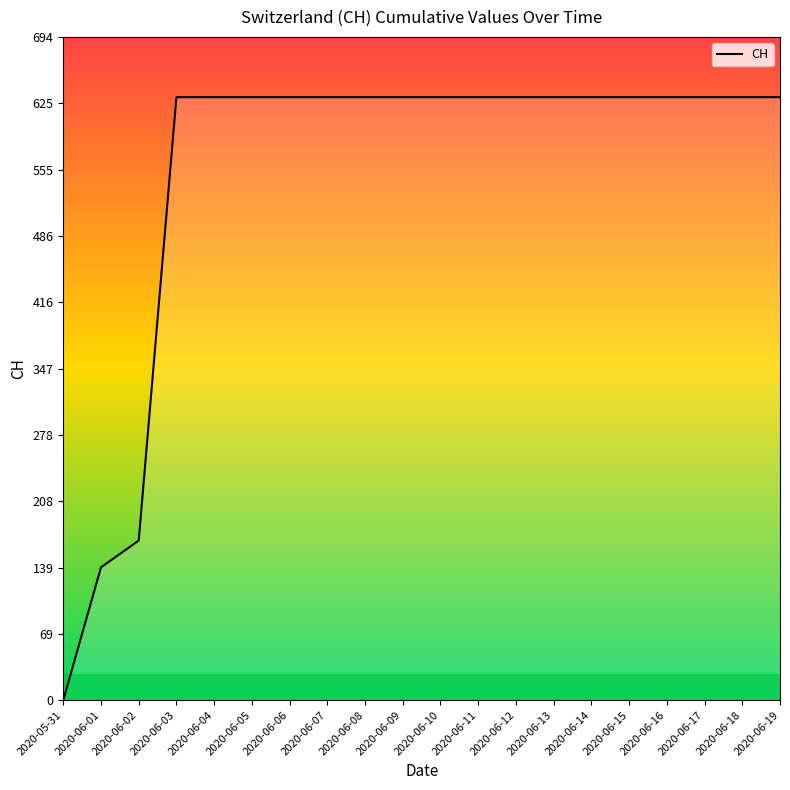

What value does the data have at 2020-06-19?

631